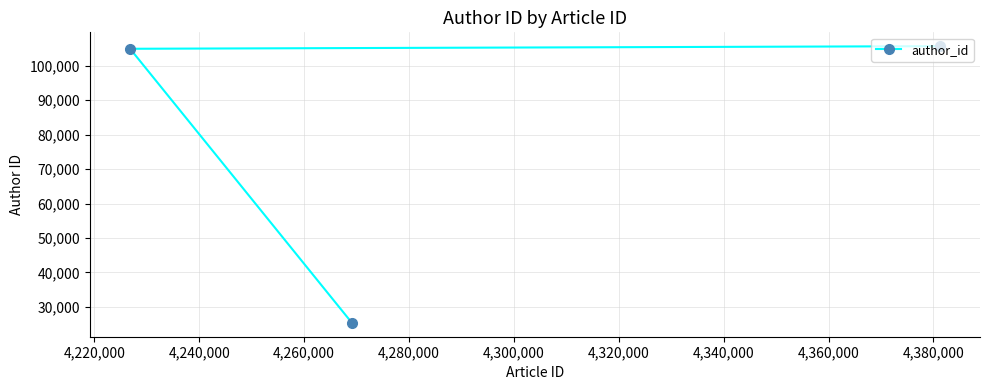

How many data points are above 104939?

1